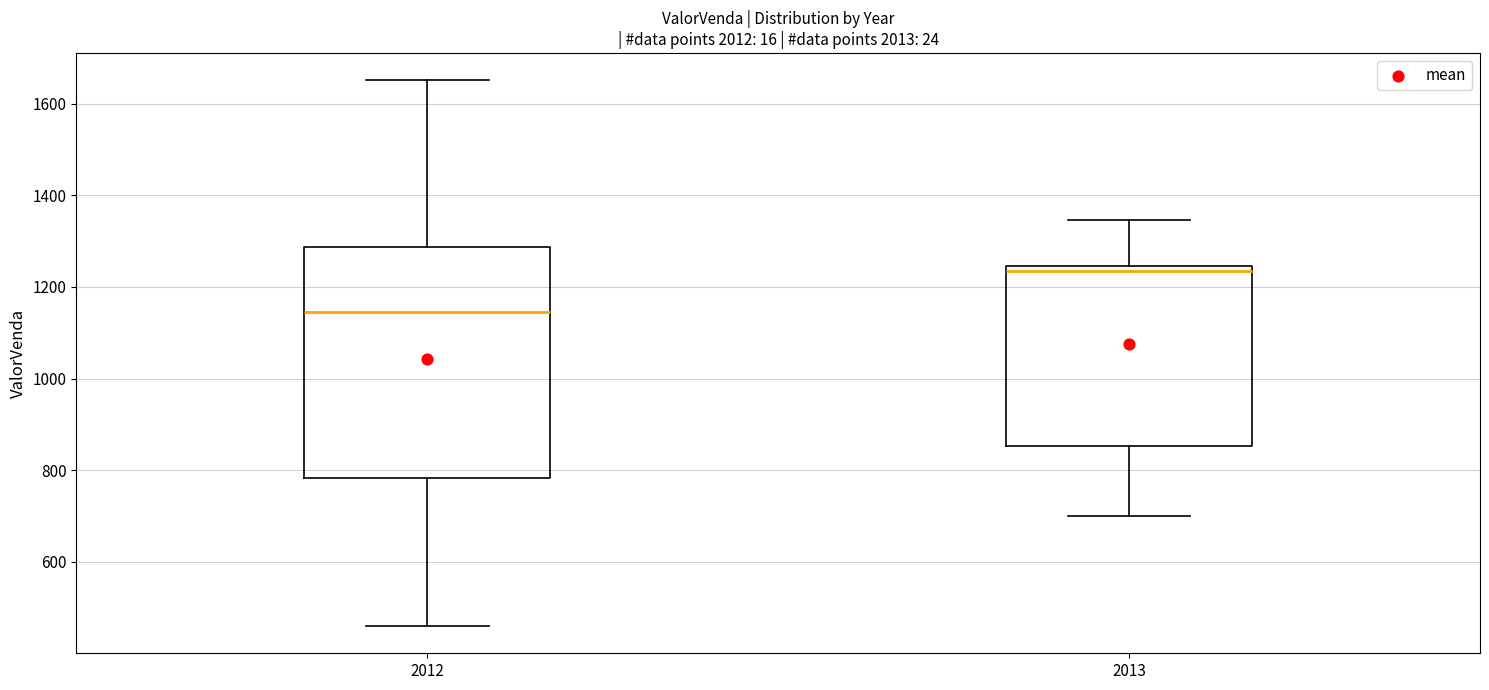

Reading left to right, transcribe this box plot: for each box, give where its median line is, the range the box spans, and where its two whiskers end, as read against the y-axis. The values are not printed on the chart, so give them approximately, as read against the axis.

2012: median 1140, box 780 to 1280, whiskers 460 to 1660
2013: median 1240 (just below the box's upper edge), box 860 to 1240, whiskers 700 to 1340